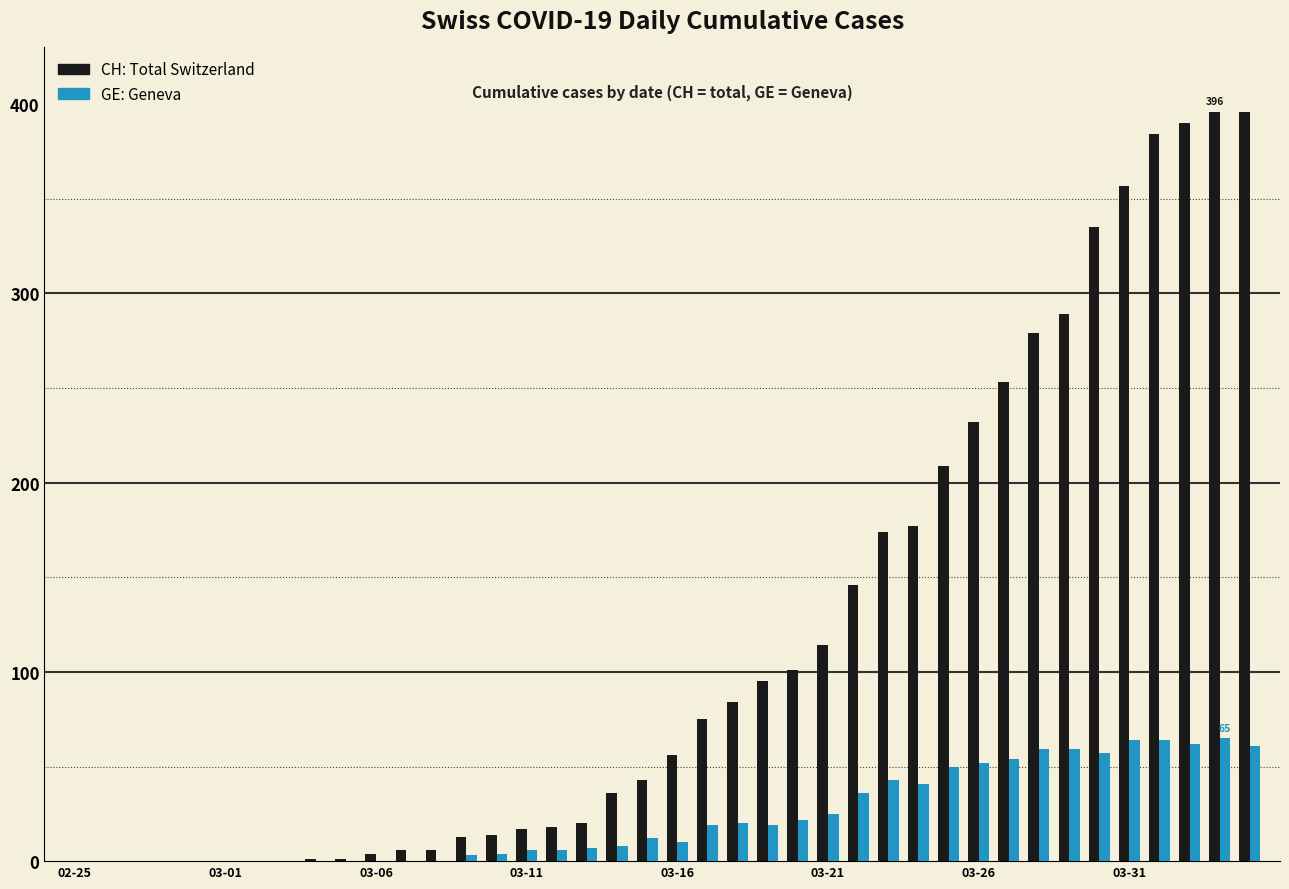

How many data points does each series have?

40